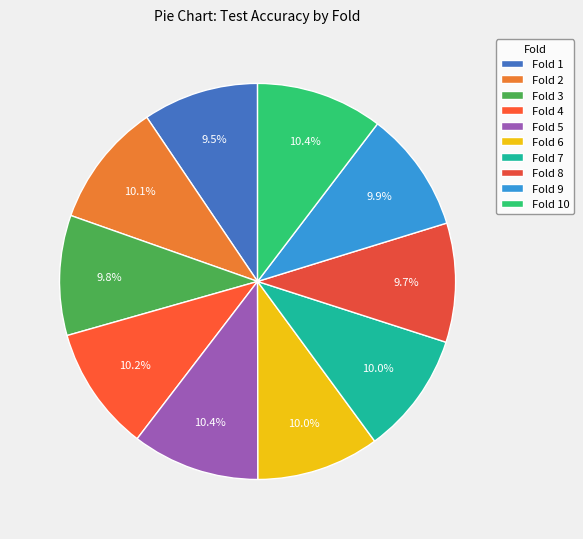

Which slice is the smallest?

1